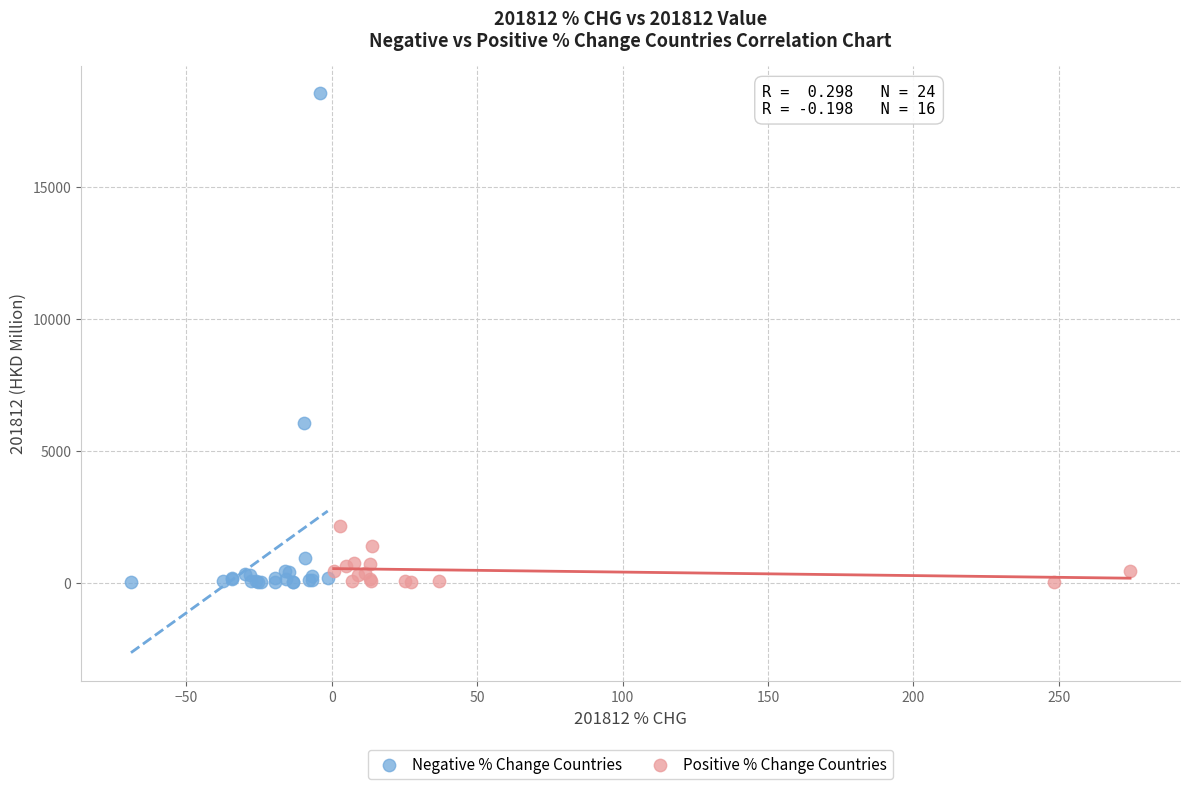

Which series contains the highest Y value?

Negative % Change Countries